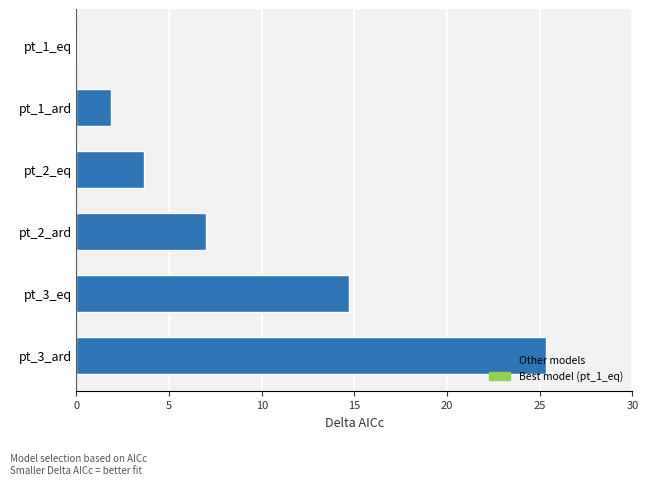

Between pt_3_ard and pt_2_eq, which is larger?

pt_3_ard